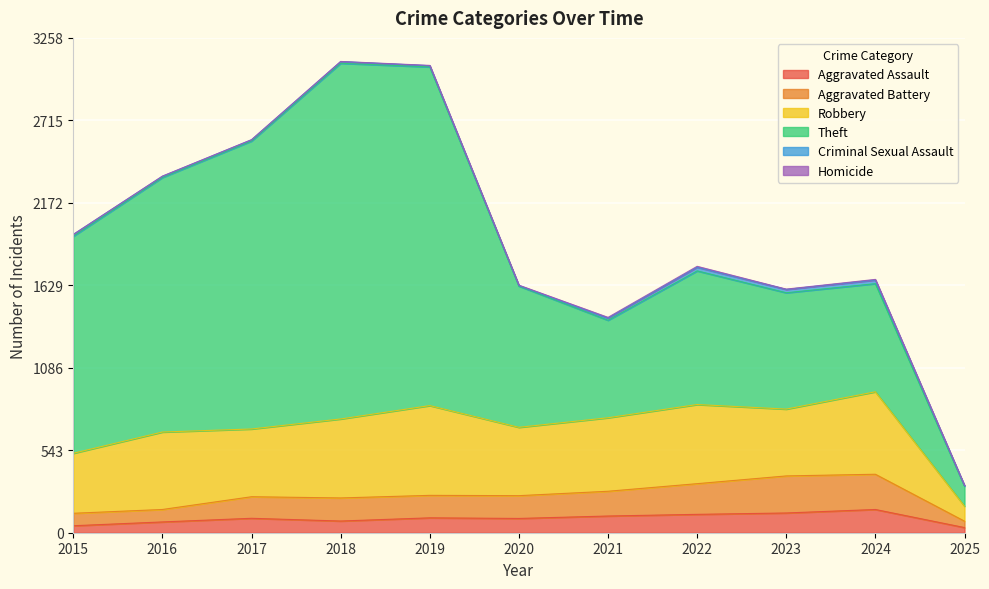

At which label does Criminal Sexual Assault reach its minimum?

2020